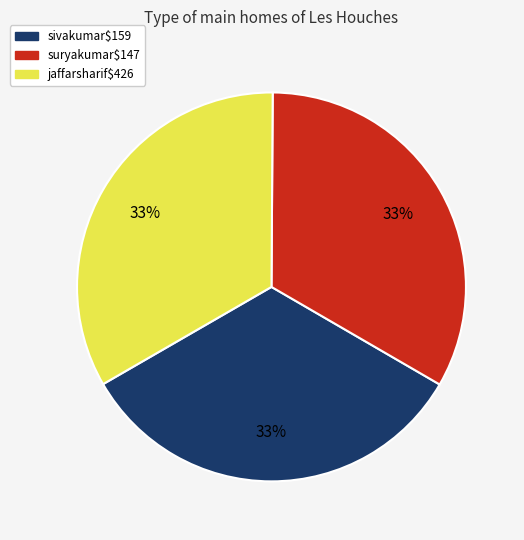

To the nearest percent, what portion does sivakumar$159 represent?

33%